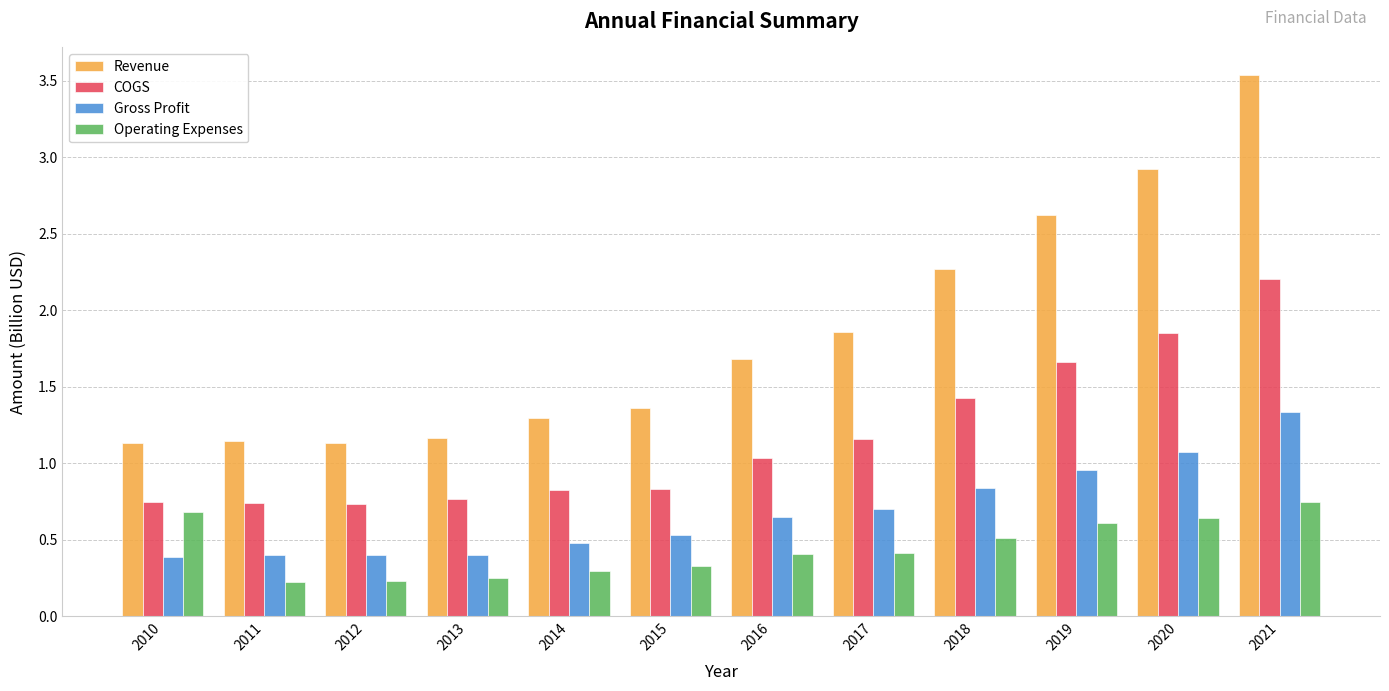

At how many categories does at least one series exceed 1?

12